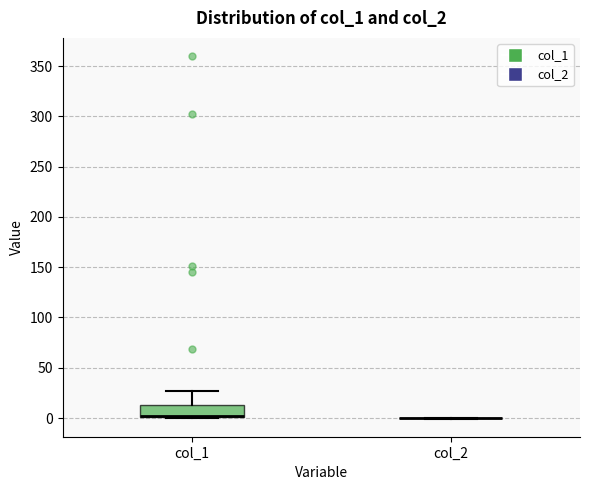

Reading left to right, read every box against the y-axis: the position of its median line, the range the box covers, and the ends of its whiskers. The values are not printed on the chart, so give them approximately, as read against the axis.

col_1: median 0 (drawn on the box's lower edge), box 0 to 15, whiskers 0 to 25
col_2: box collapsed to a line at 0, whiskers 0 to 0